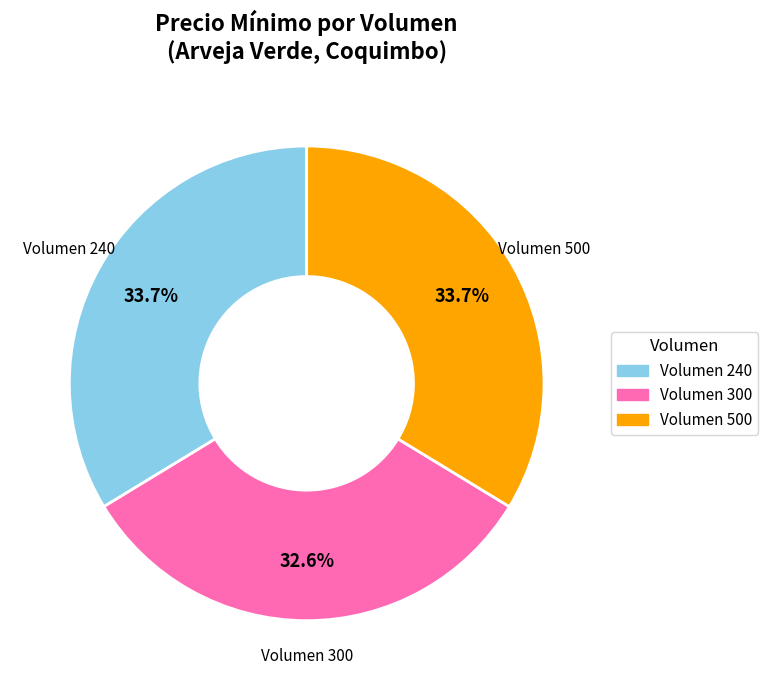

How many slices are in this pie chart?

3